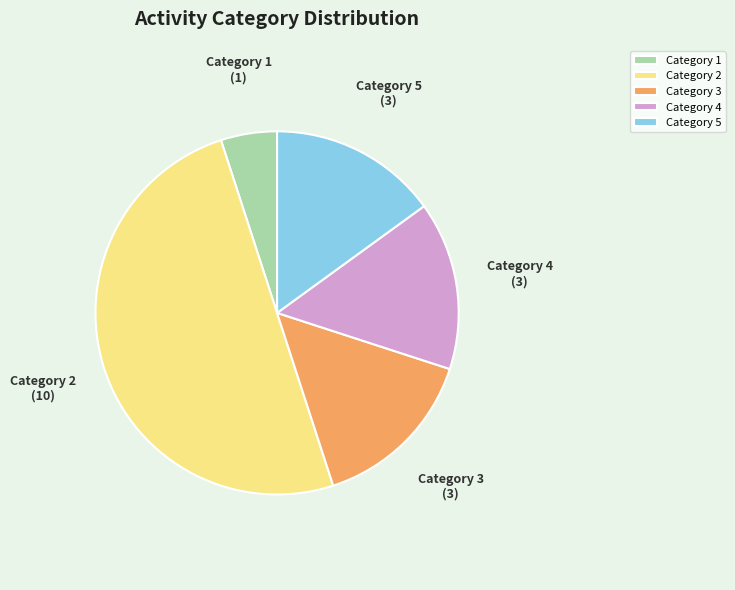

Which has a higher value, Category 1 or Category 5?

Category 5